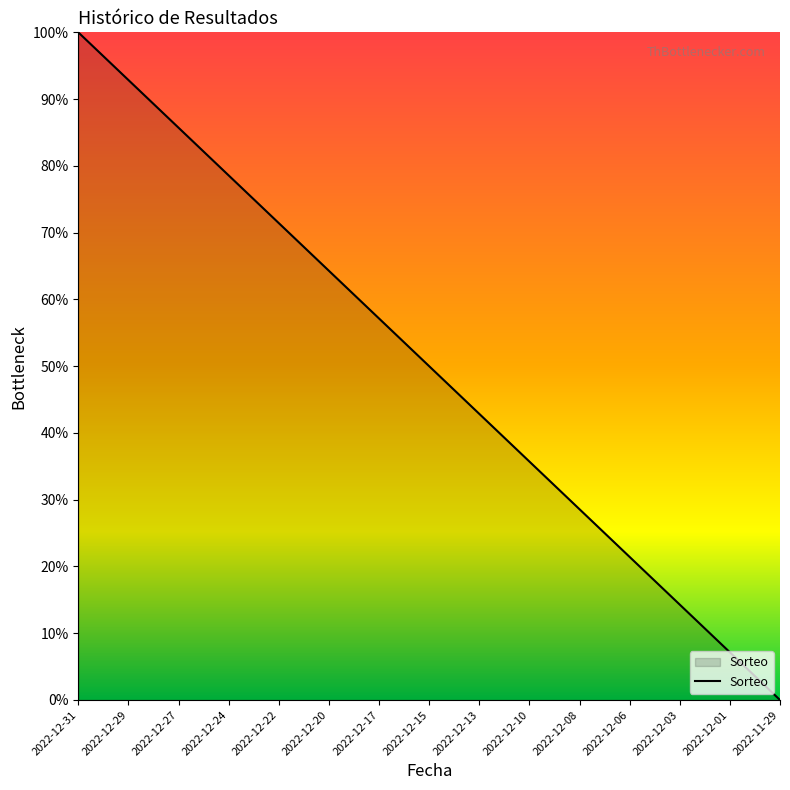

Rank the categories by value from lowest to highest.

2022-11-29, 2022-12-01, 2022-12-03, 2022-12-06, 2022-12-08, 2022-12-10, 2022-12-13, 2022-12-15, 2022-12-17, 2022-12-20, 2022-12-22, 2022-12-24, 2022-12-27, 2022-12-29, 2022-12-31